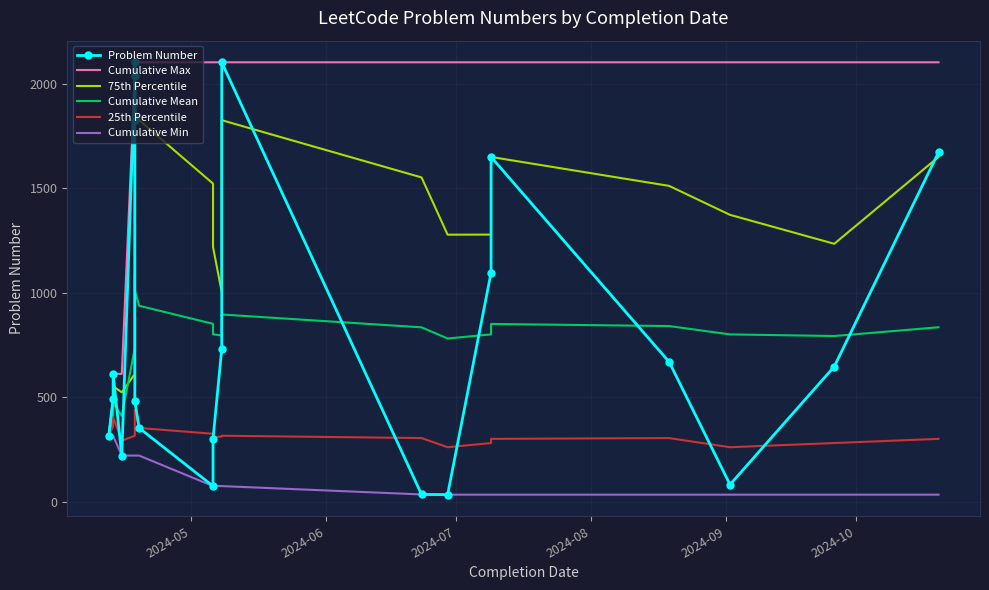

How many interior local peaks does the 75th Percentile series have?

4